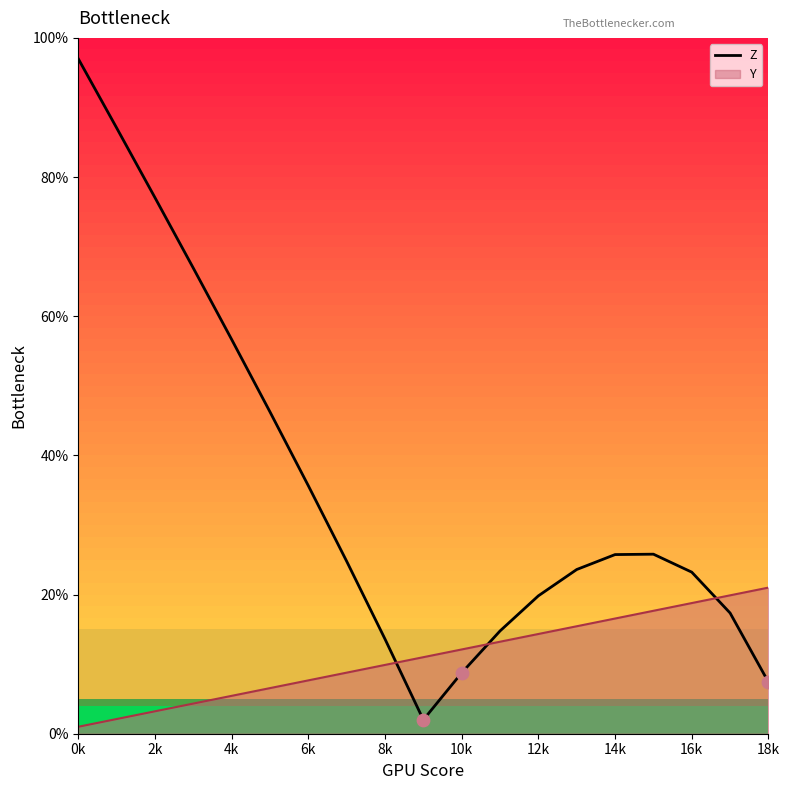

What is the maximum value for Z?

97.0